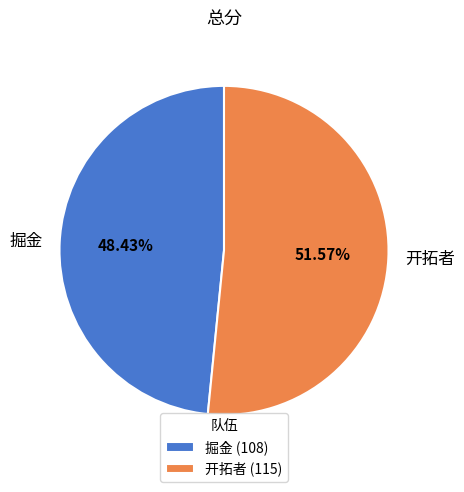

Which has a higher value, 开拓者 or 掘金?

开拓者